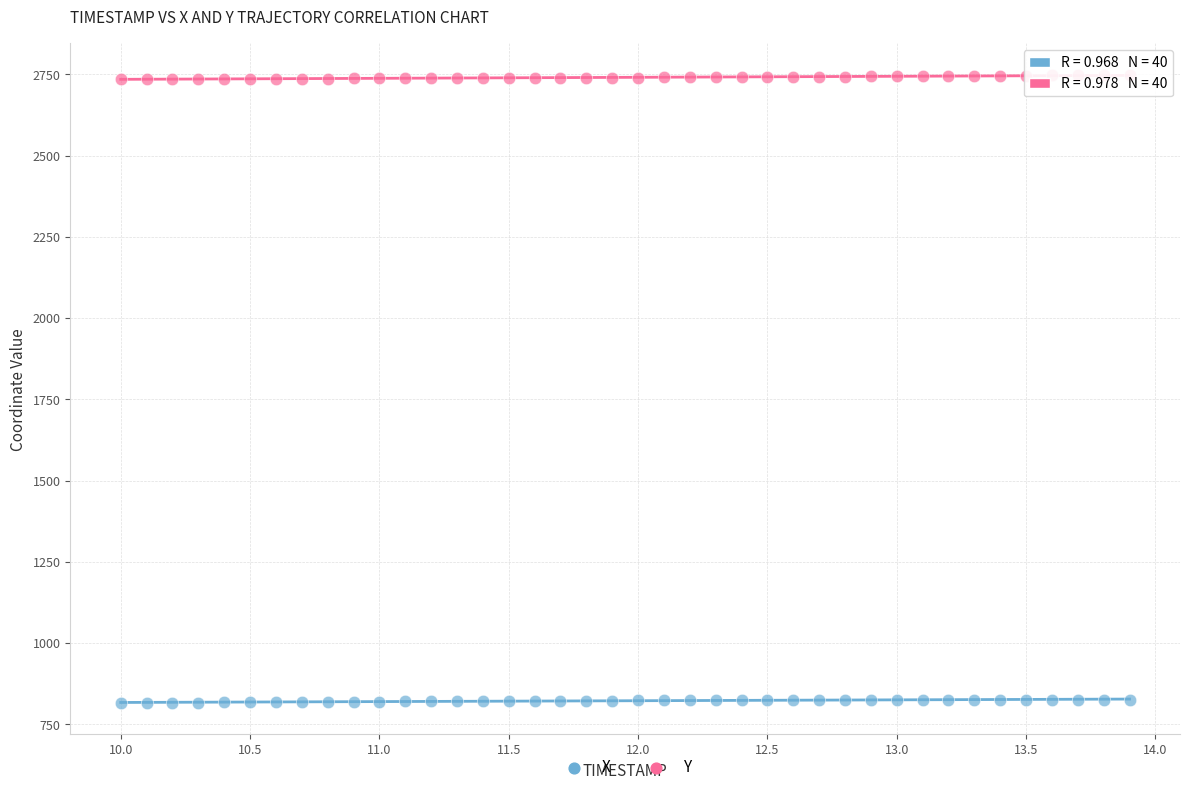

Across all data points, what is the range of Y values (max minus min)?

1933.5